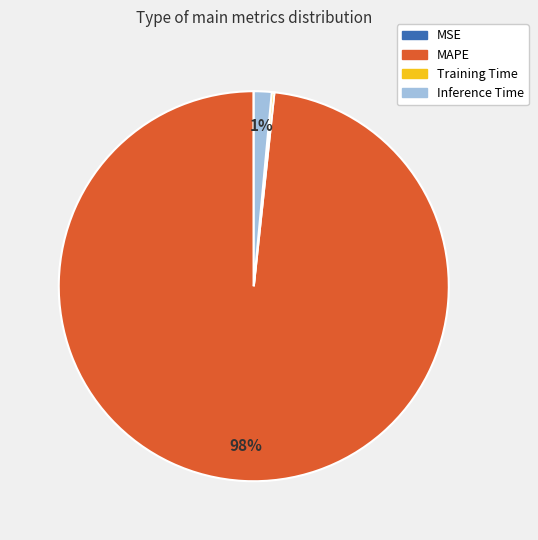

Which category has the biggest portion of the pie?

MAPE